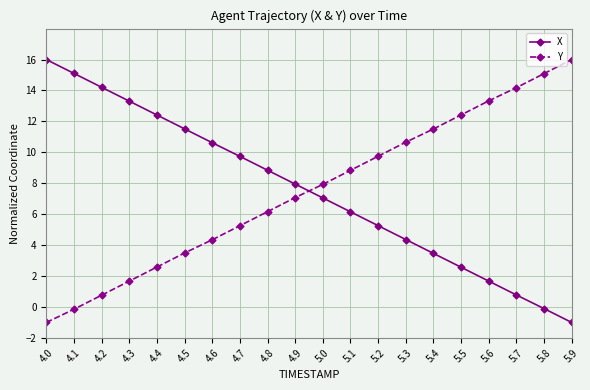

At how many categories does at least one series exceed 11?

12